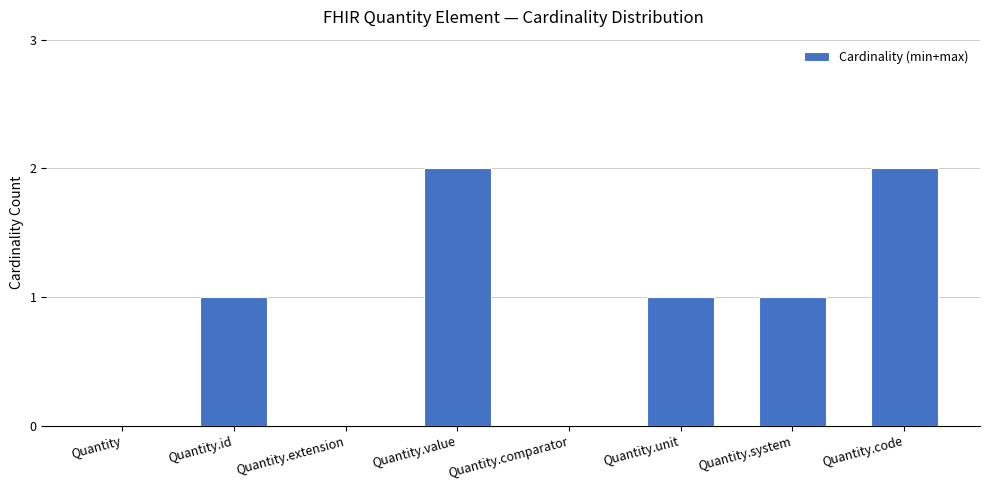

What is the change in value from Quantity.extension to Quantity.system?

+1